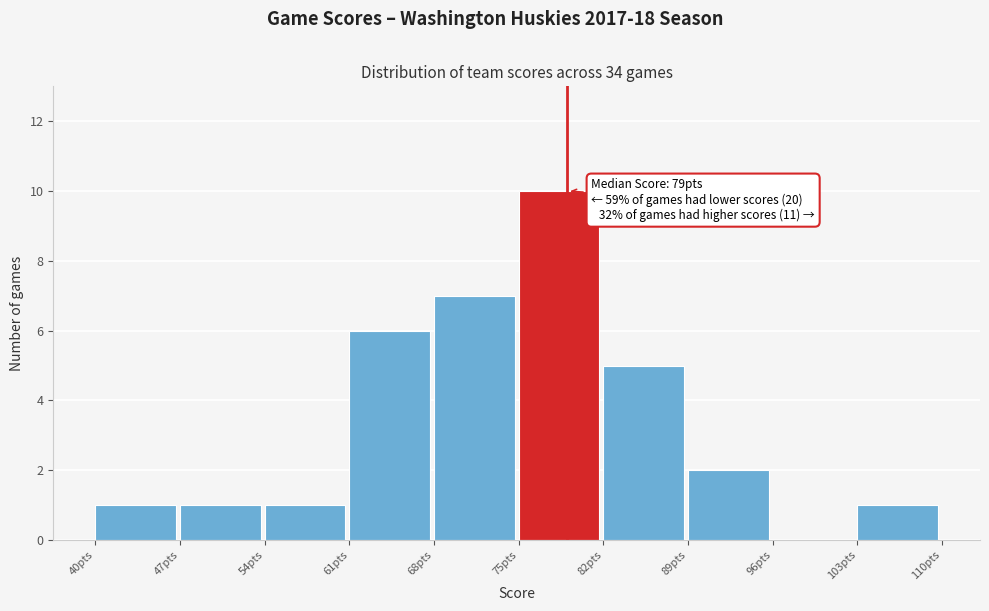

Which range on the x-axis has the tallest bar?

75 to 82